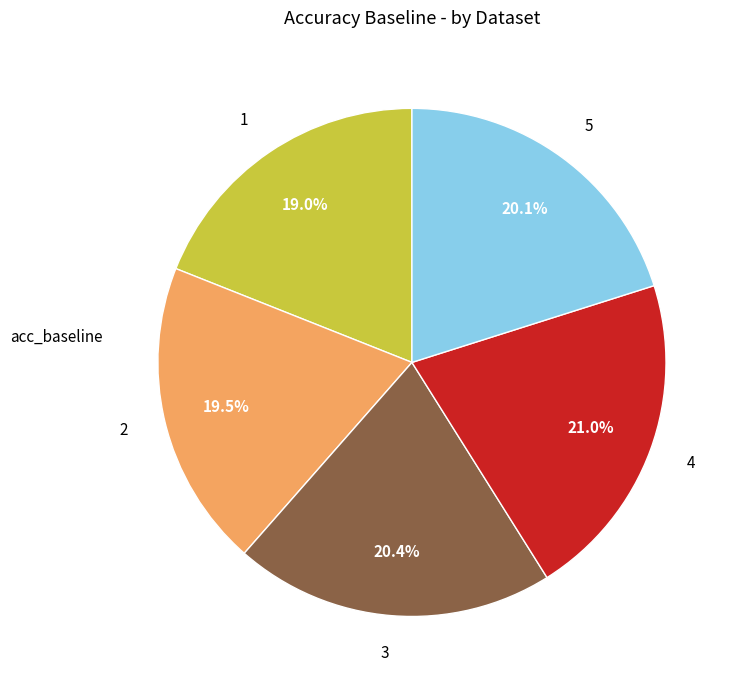

True or false: 3 accounts for 20% of the total.

True